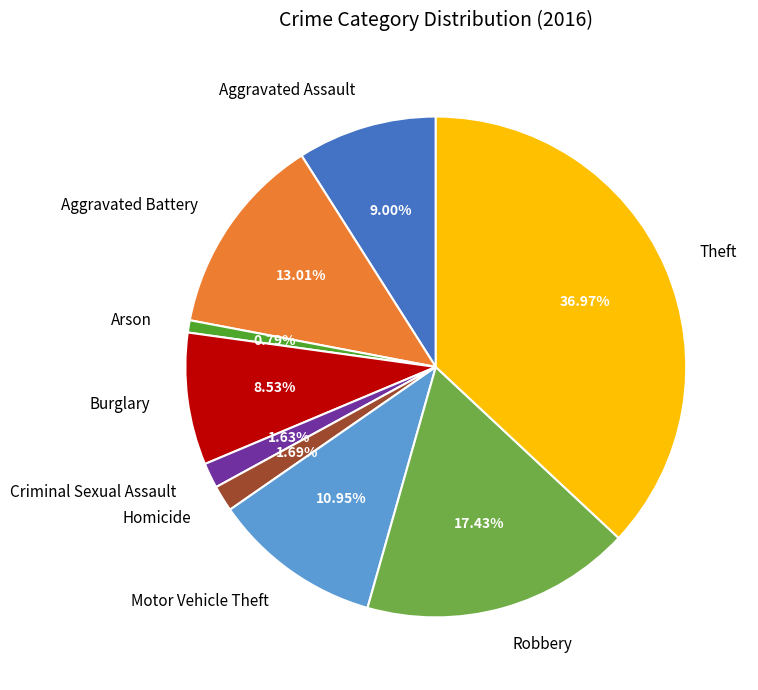

To the nearest percent, what percentage of the pie is Criminal Sexual Assault?

2%